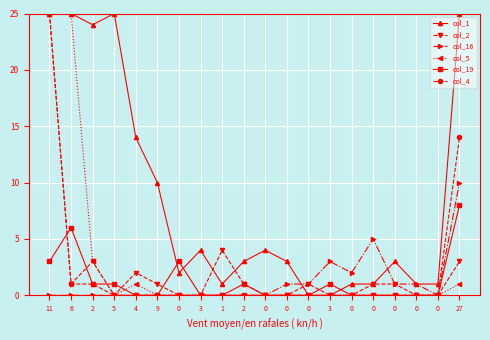

True or false: col_16 and col_4 cross at least once.

False